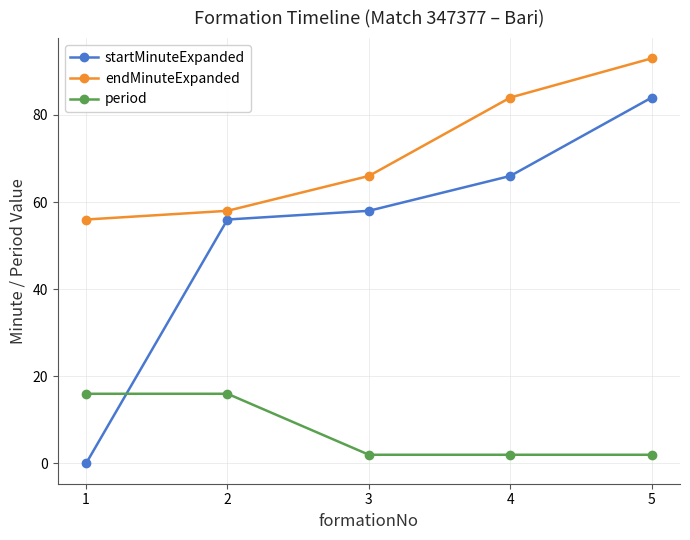

Reading right to left, transcribe all the data shown in this chart.

startMinuteExpanded: 84	66	58	56	0
endMinuteExpanded: 93	84	66	58	56
period: 2	2	2	16	16